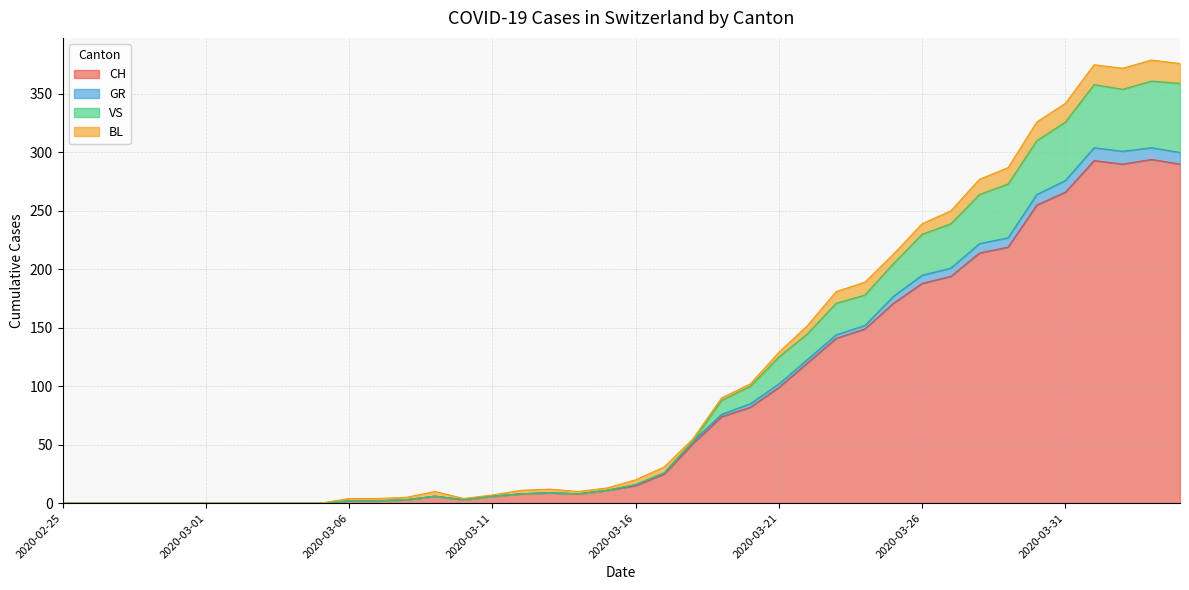

Where is VS nearest to the value 180?

2020-03-24